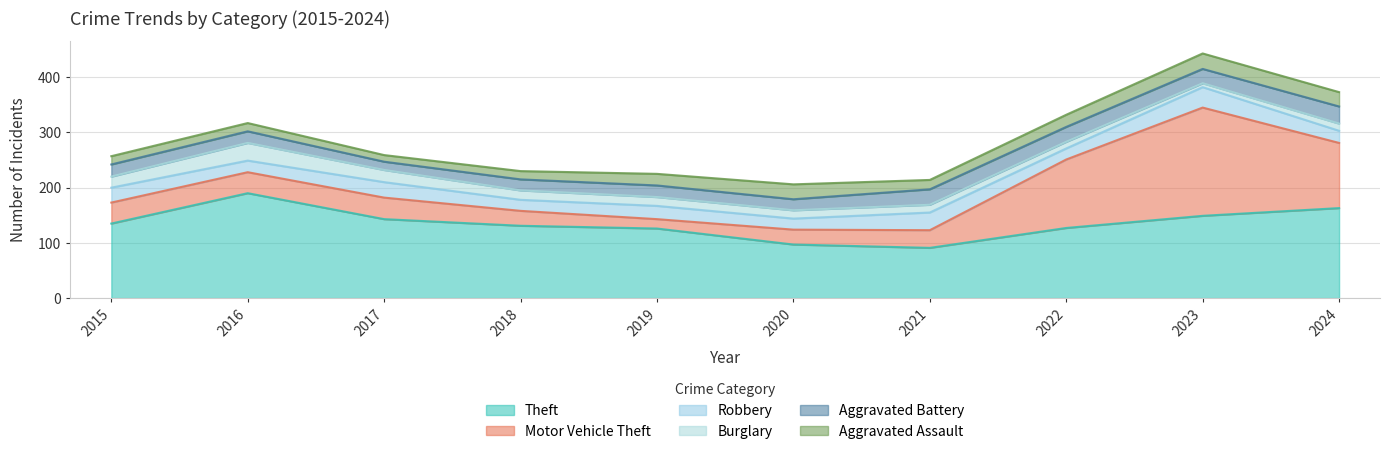

How many series are shown in this chart?

6